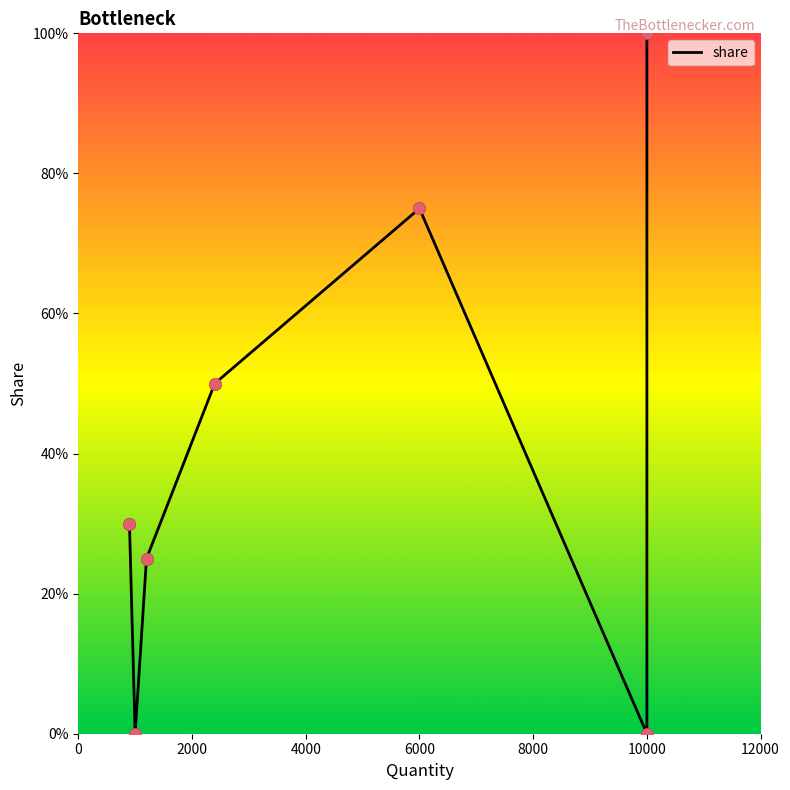

Between 6000 and 2000, which is larger?

6000